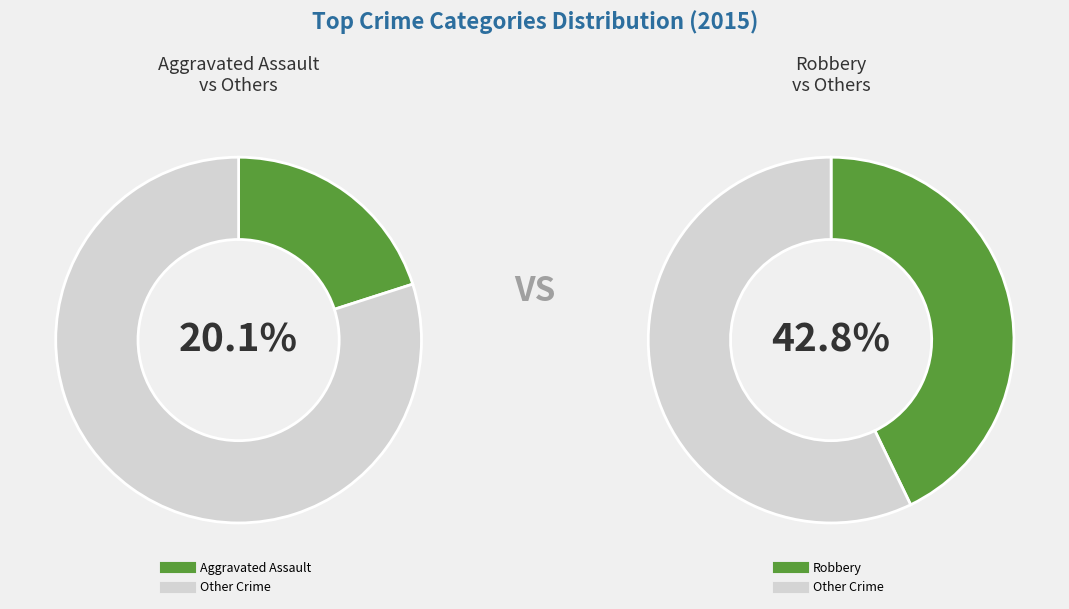

Is it true that Aggravated Assault is 20% of the pie?

True